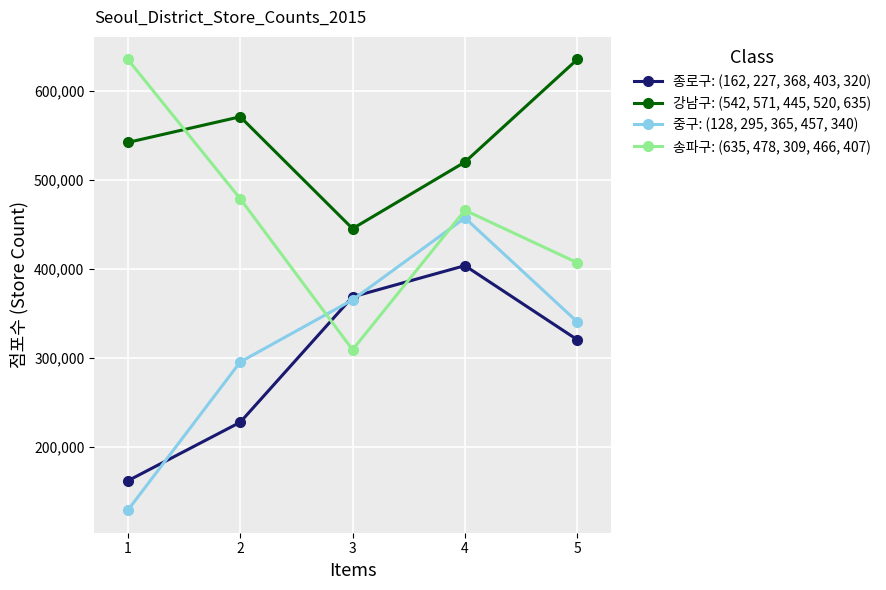

Which series changed the most between 2 and 4?

종로구: (162, 227, 368, 403, 320)